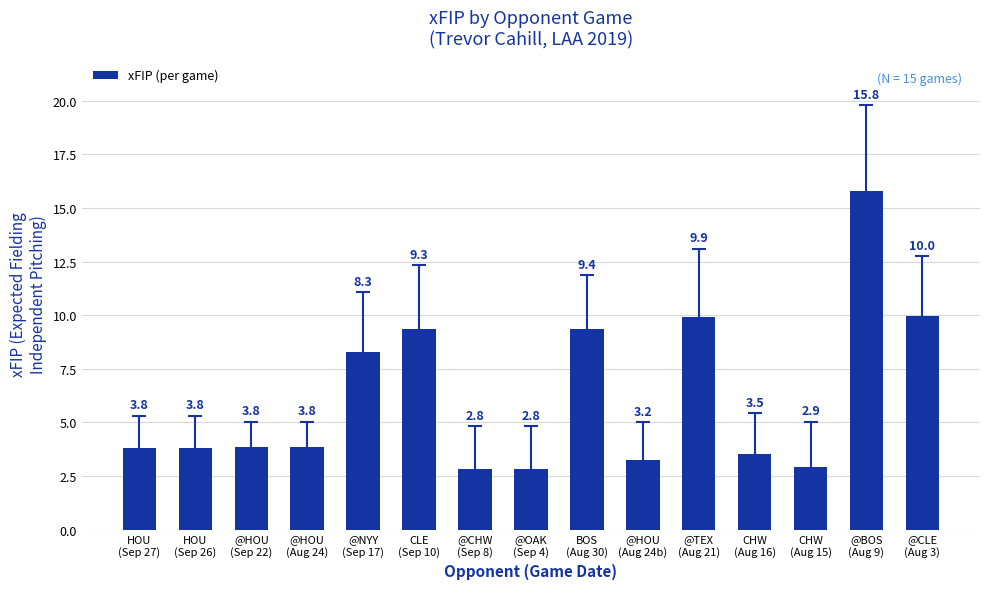

What is the minimum value shown in the chart?

2.8